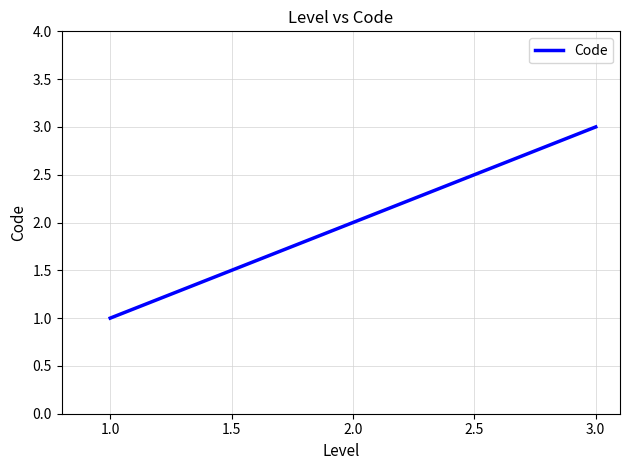

What is the change in value from 2.0 to 3.0?

+1